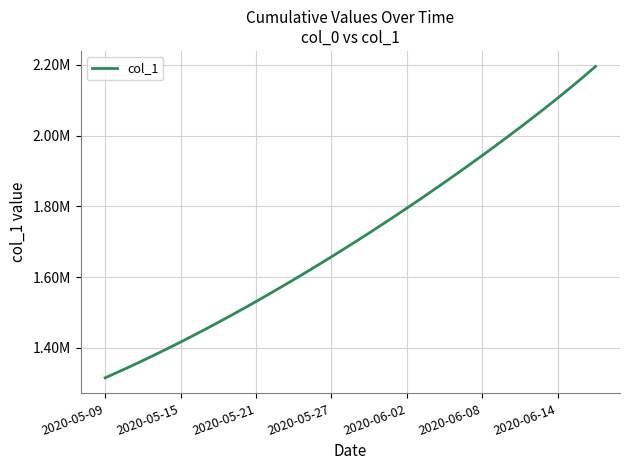

Is this an area chart (filled region under the line)?

No